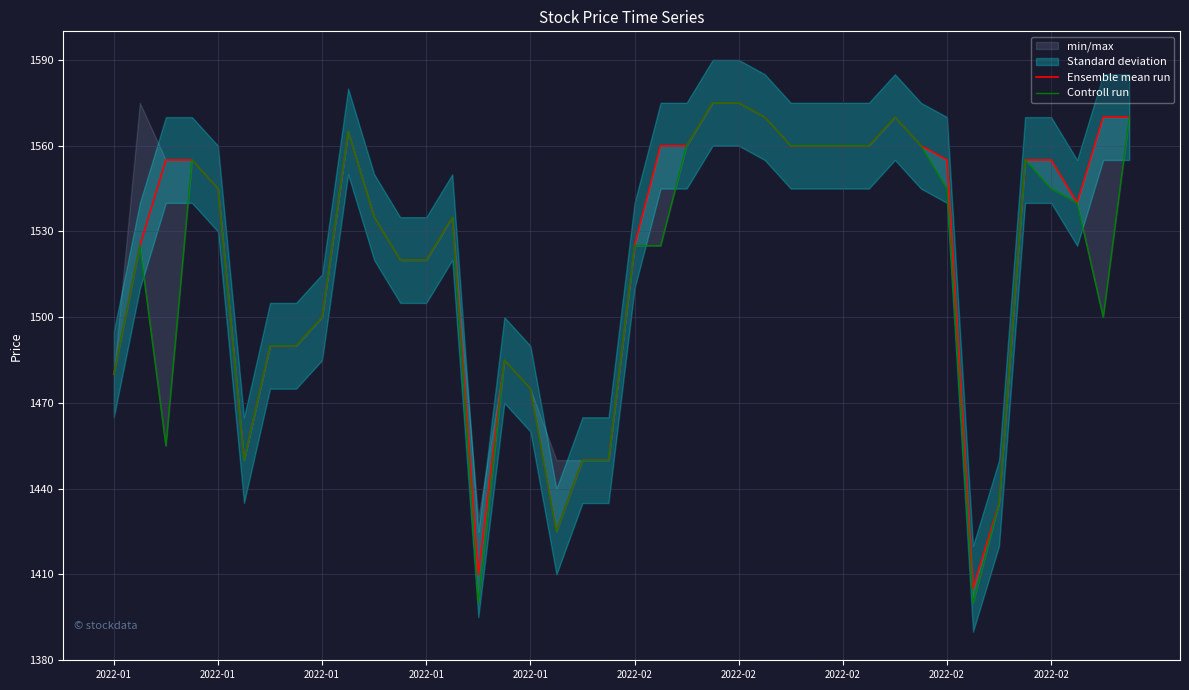

The value of Controll run at 22 is 551. True or false?

False